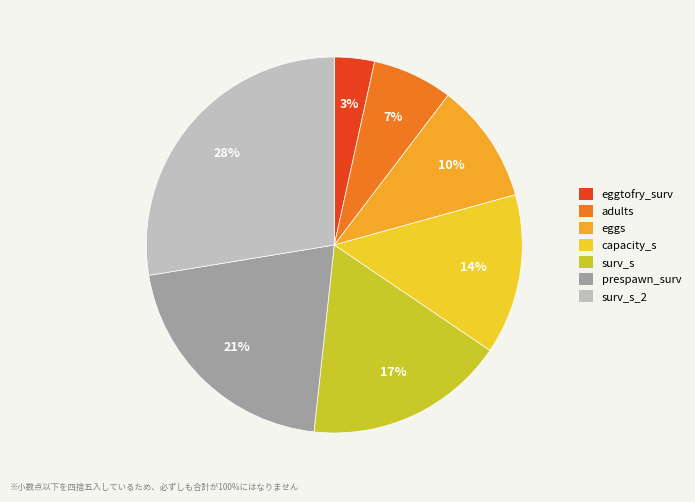

Is it true that capacity_s is 14% of the pie?

True